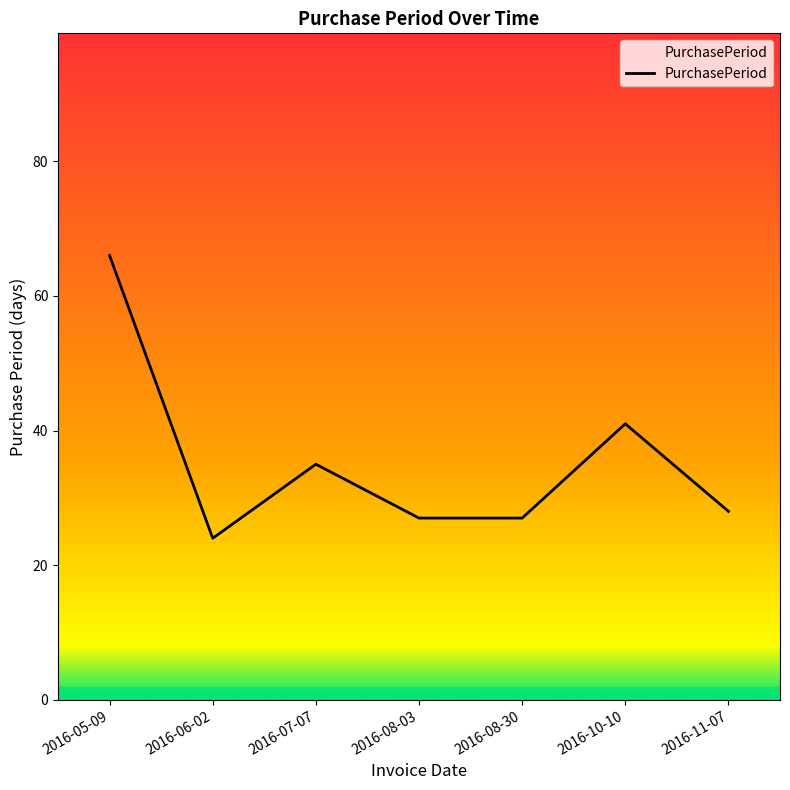

What is the difference between the maximum and minimum values?

42